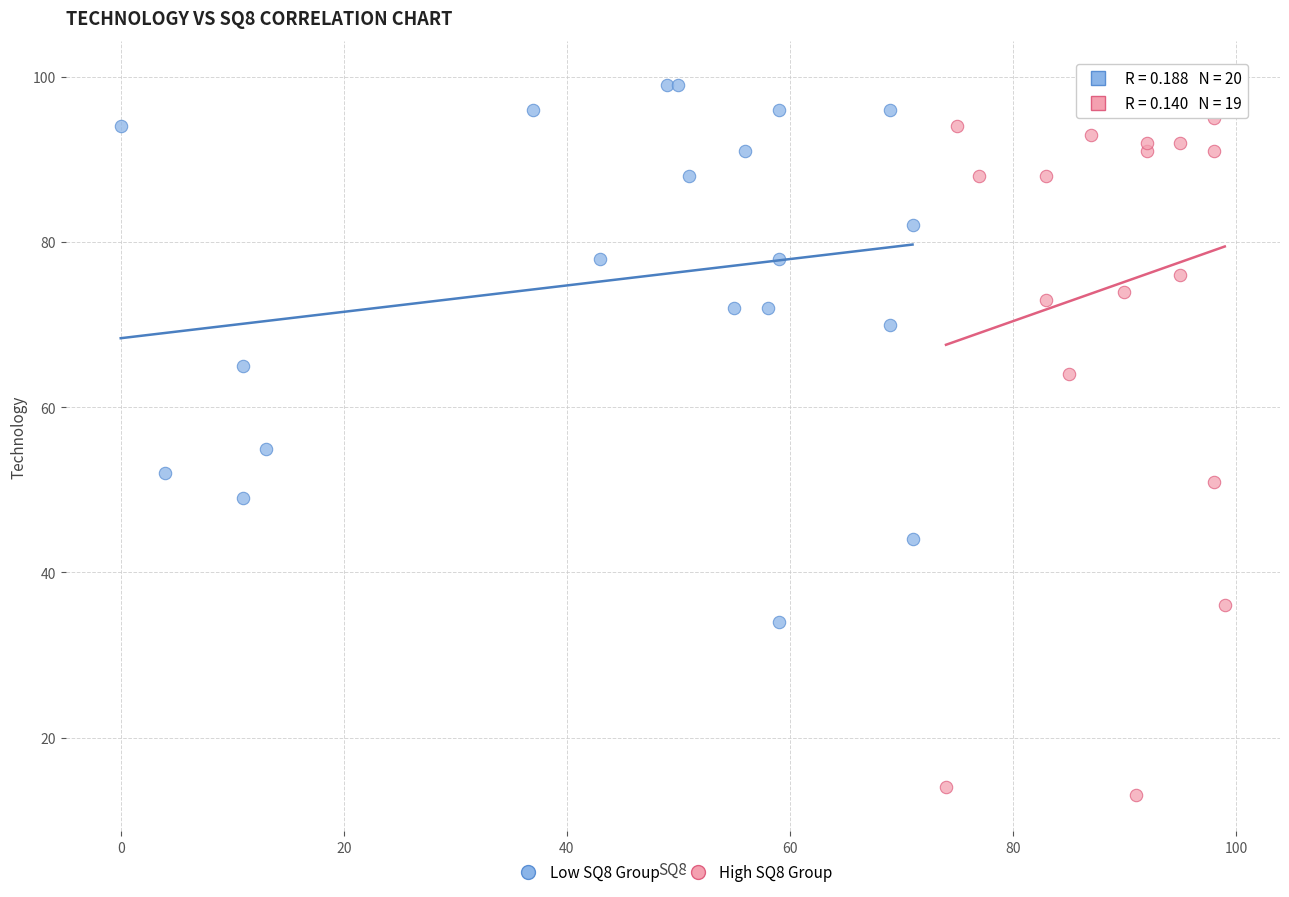

Which series contains the lowest Y value?

High SQ8 Group